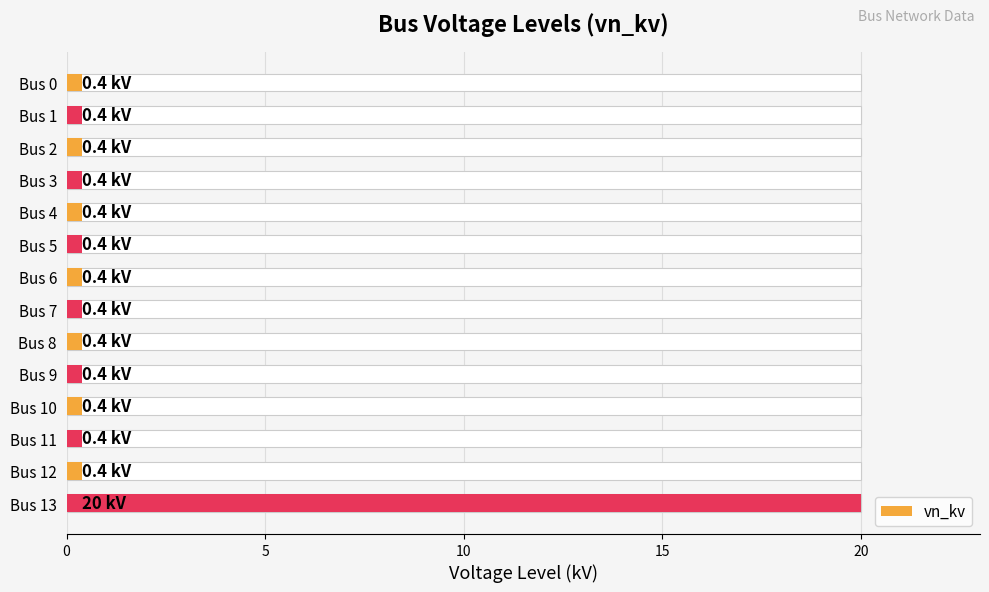

What is the minimum value shown in the chart?

0.4